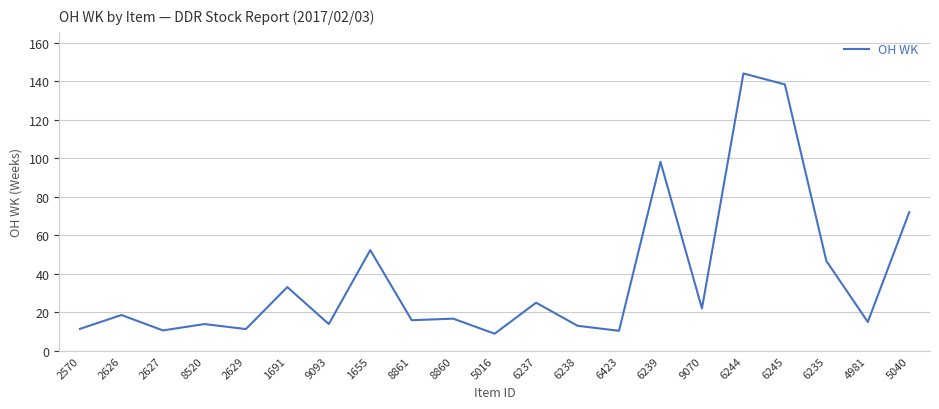

True or false: the data shows 19.1 at 2627.

False